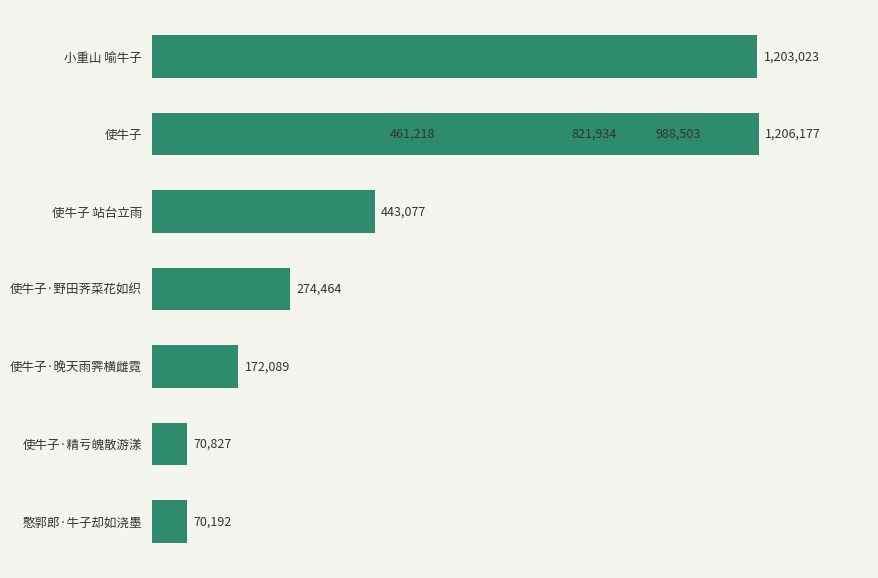

Reading left to right, list all the values displayed in this chart.

70192	70827	172089	274464	443077	461218	821934	988503	1203023	1206177